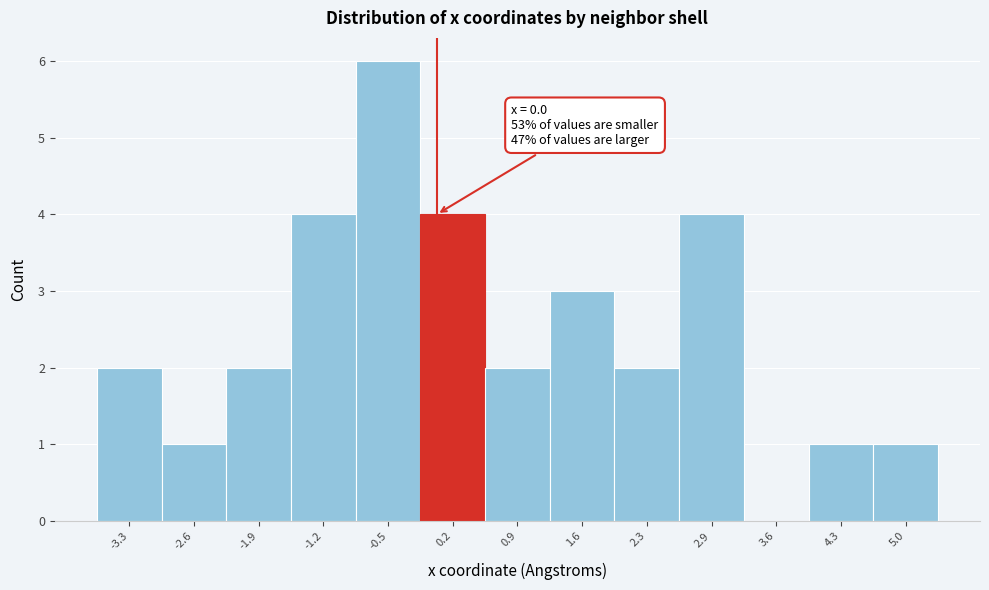

Which range on the x-axis has the tallest bar?

-0.9 to -0.2